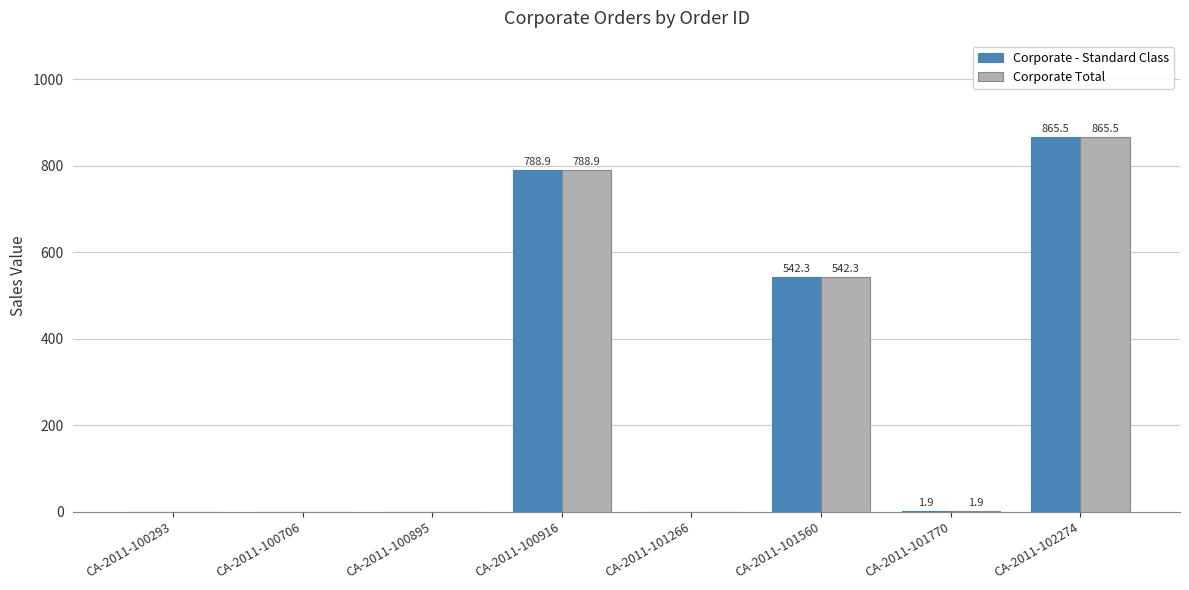

True or false: Corporate - Standard Class has a value of 1.9 at CA-2011-101770.

True